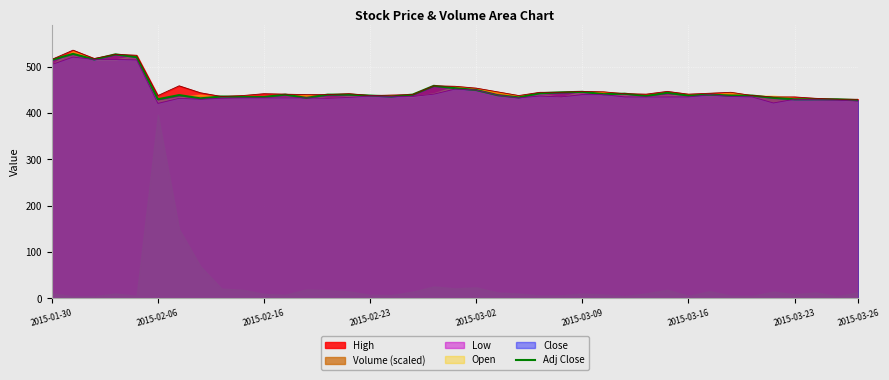

The value at 26 is 441. True or false?

True